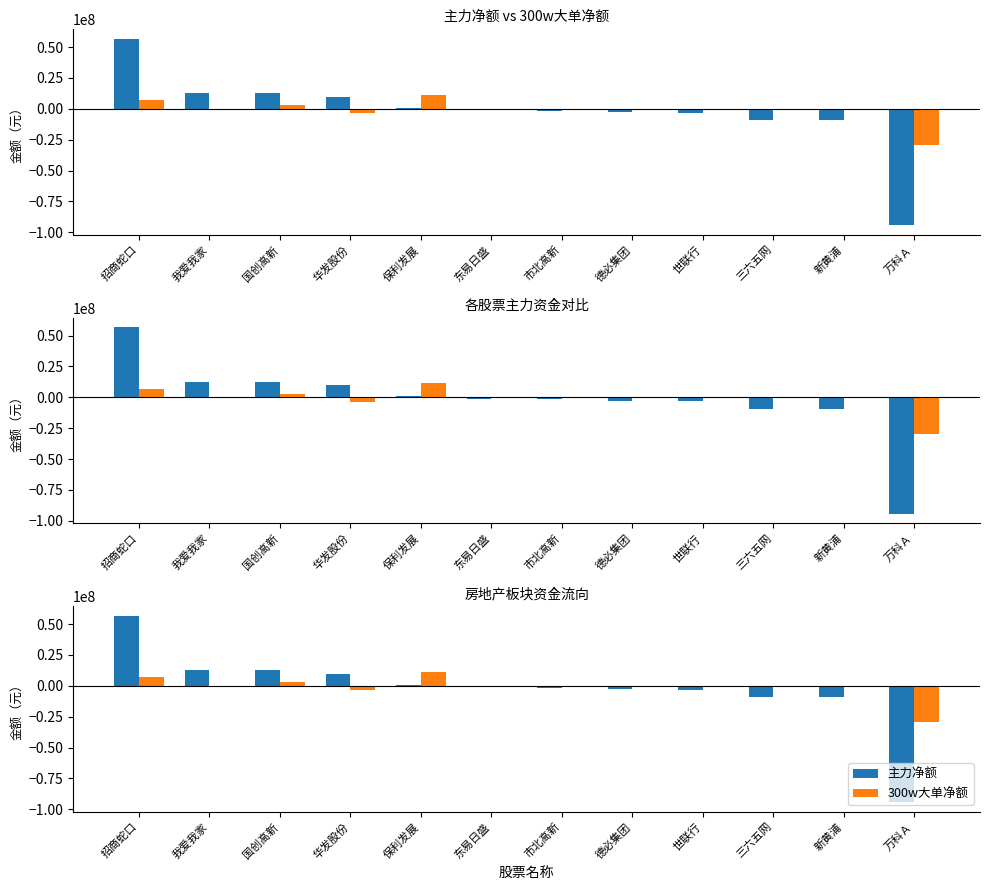

At which label does 300w大单净额 first exceed 0?

招商蛇口